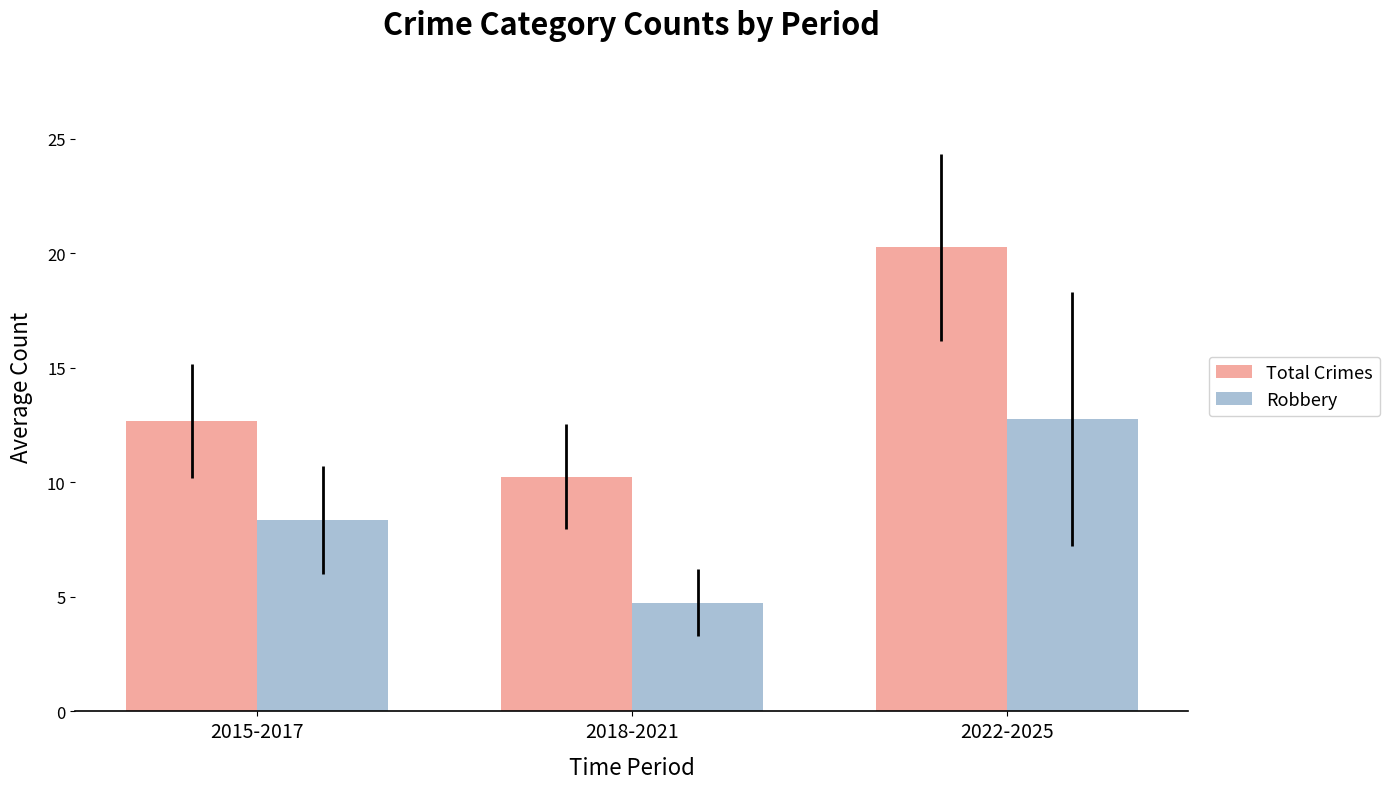

What is the label of the 1st bar from the left?

2015-2017